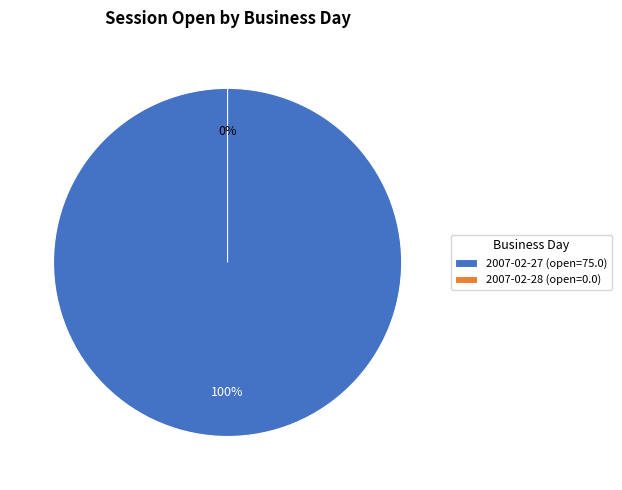

How many segments does this pie chart have?

2